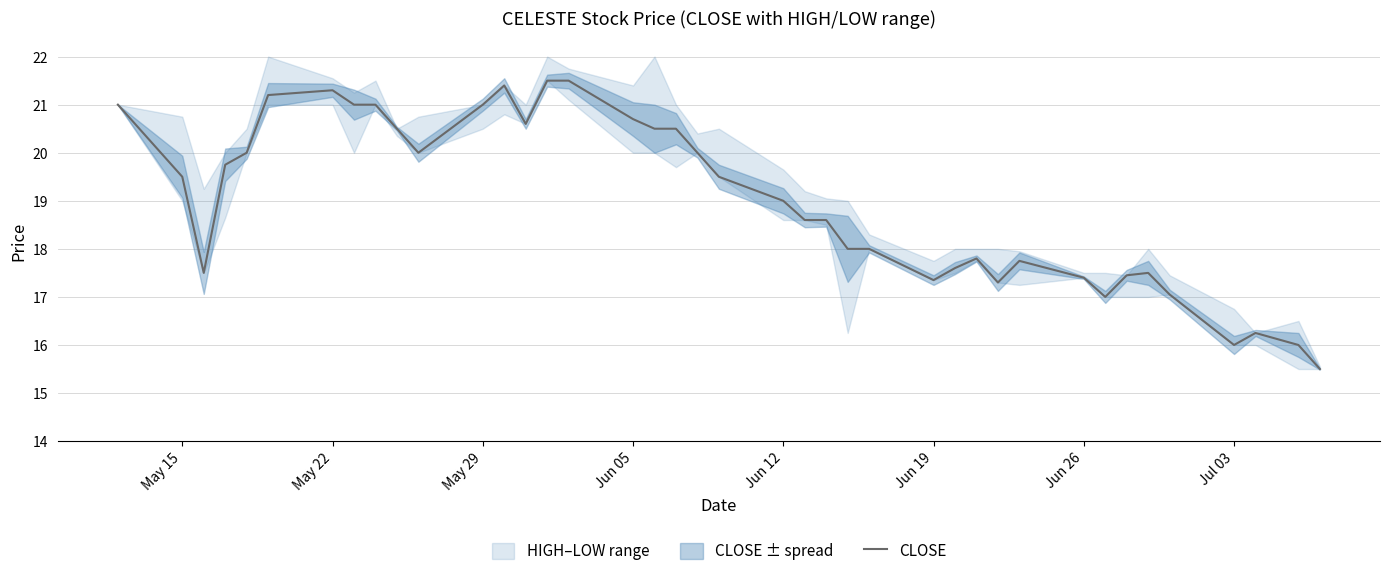

What is the greatest value displayed?

21.5